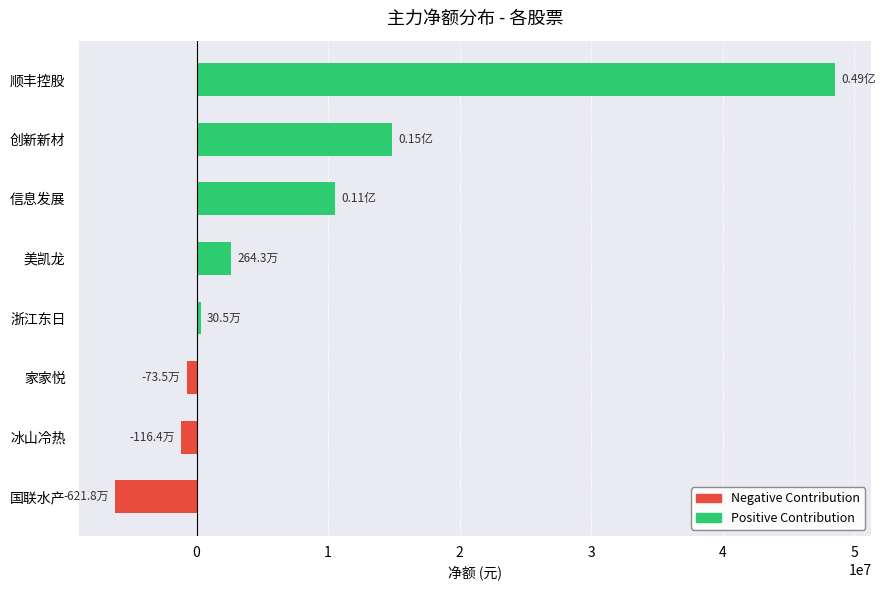

What is the label of the 1st bar from the bottom?

国联水产